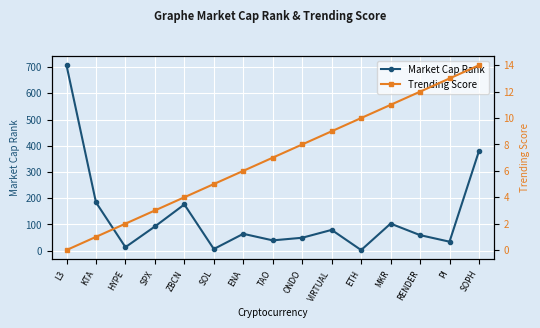

Which series changed the most between ZBCN and RENDER?

Market Cap Rank